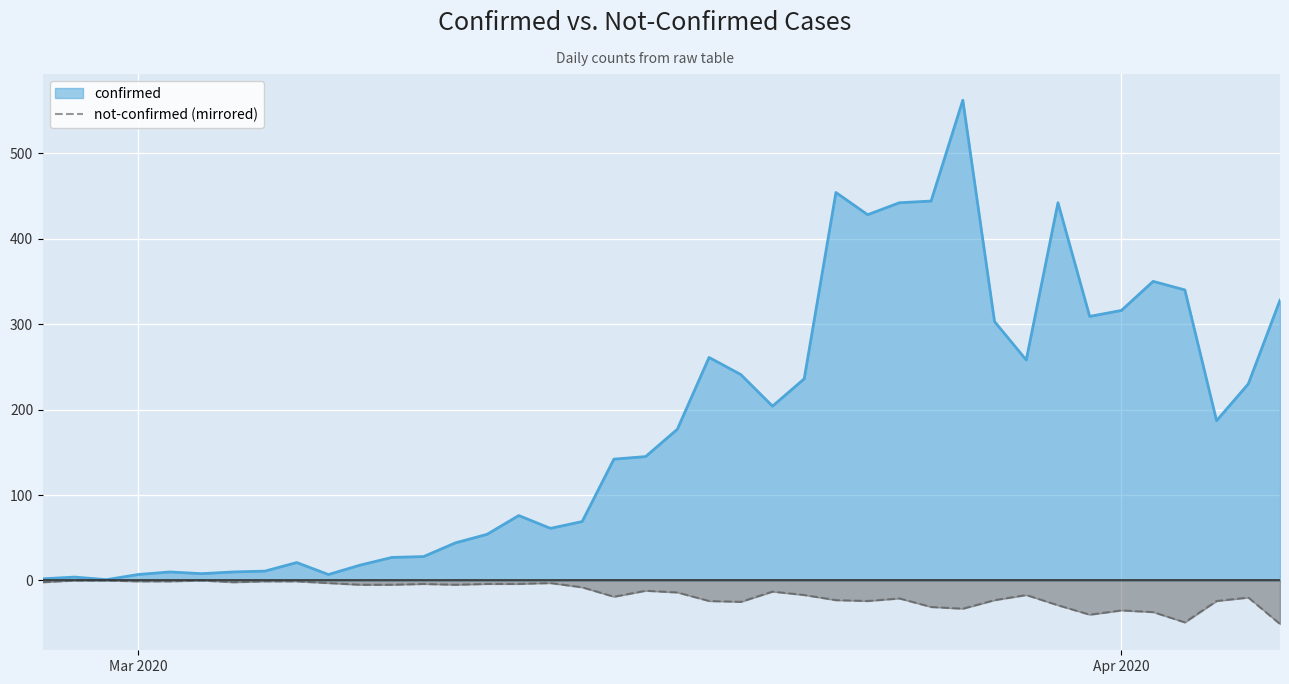

Which series has the largest range (max minus min)?

confirmed